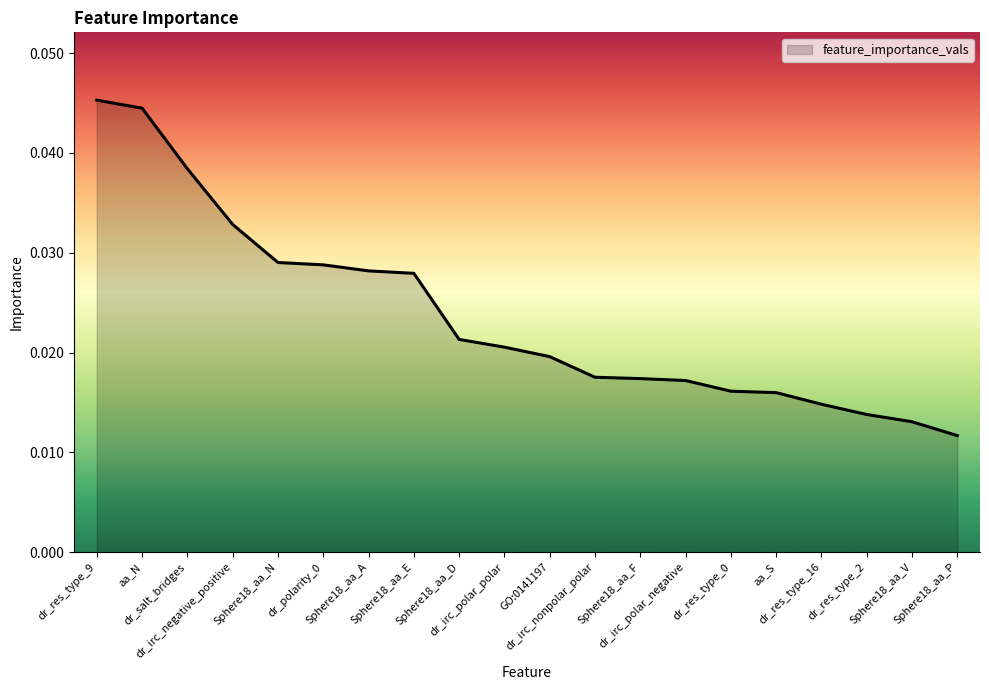

How many distinct data groups are displayed?

1